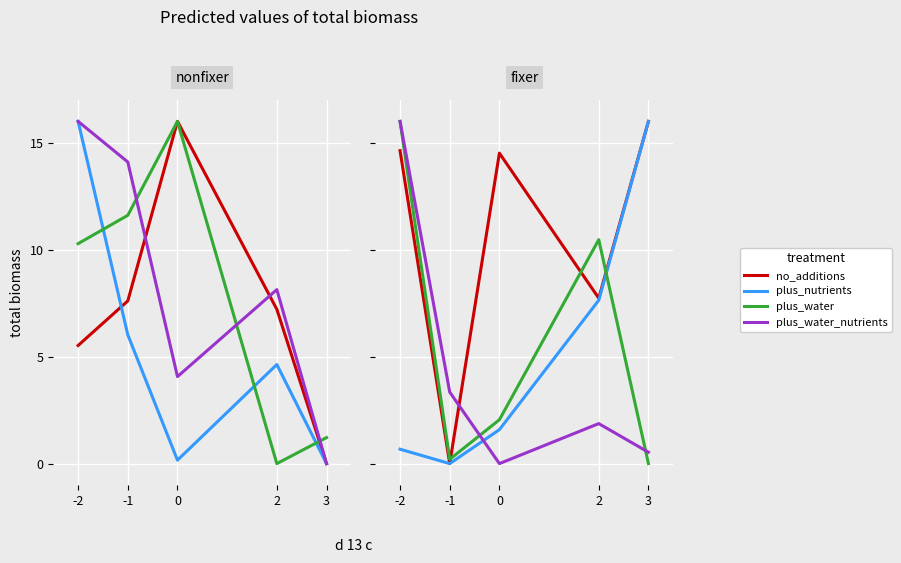

At how many categories does at least one series exceed 6?

4